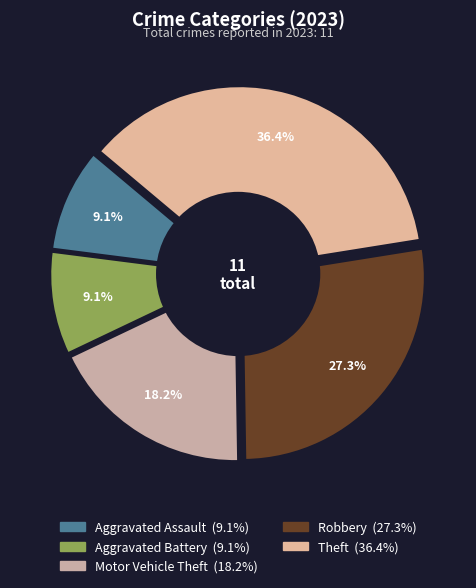

Is it true that Aggravated Assault is 15% of the pie?

False